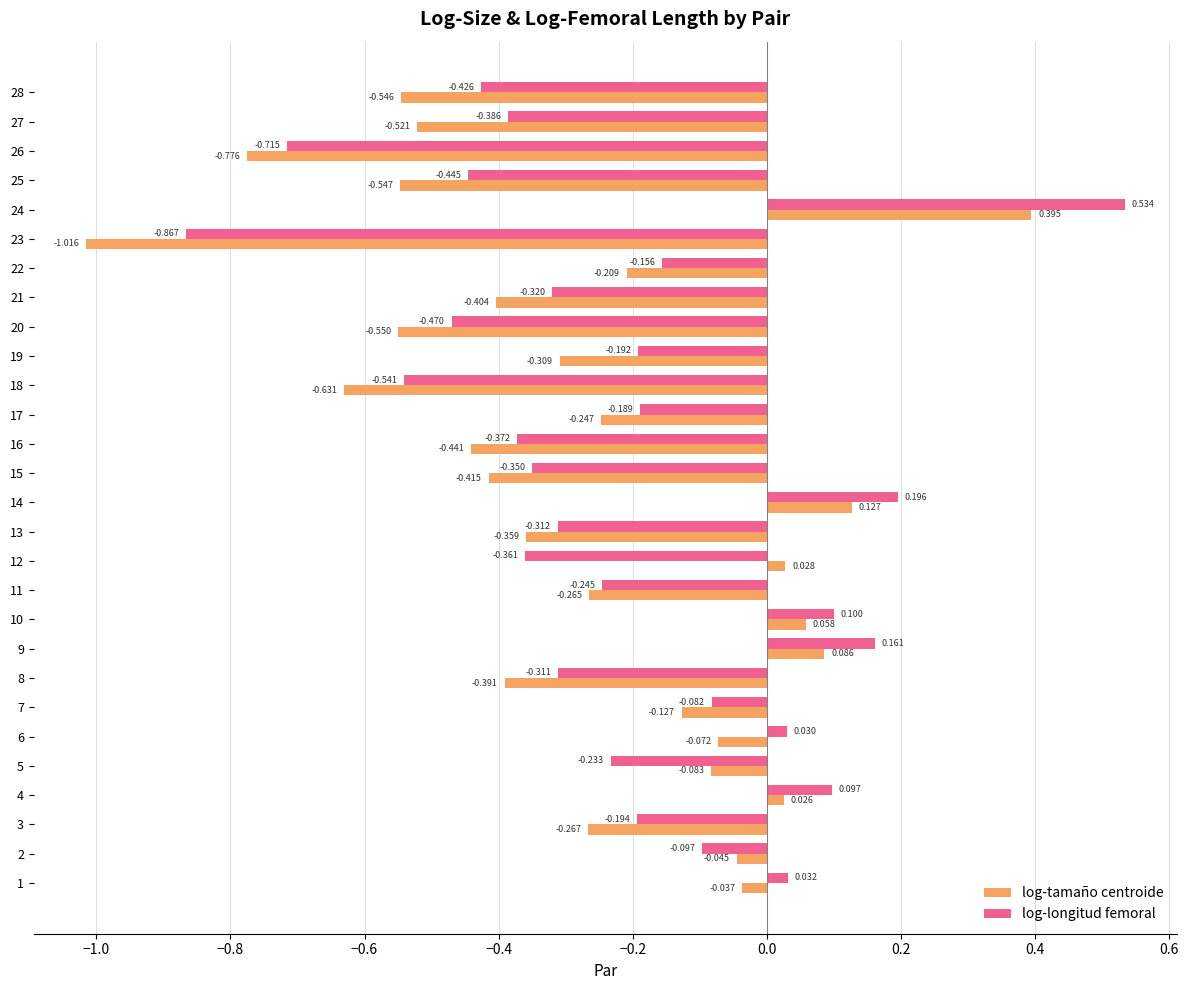

How many categories are shown in the chart?

28